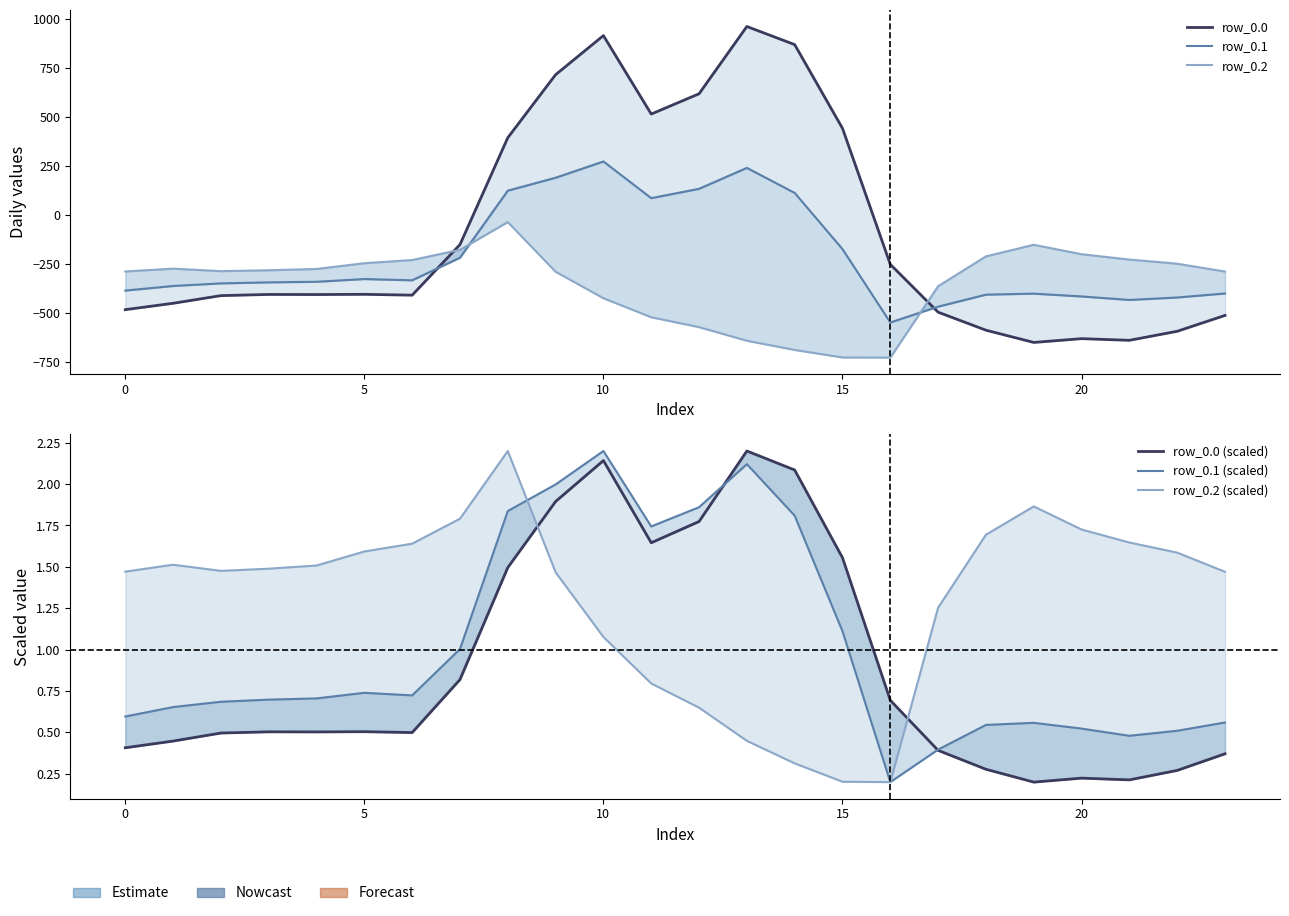

What are all the series names shown in the legend?

row_0.0, row_0.1, row_0.2, row_0.0 (scaled), row_0.1 (scaled), row_0.2 (scaled)